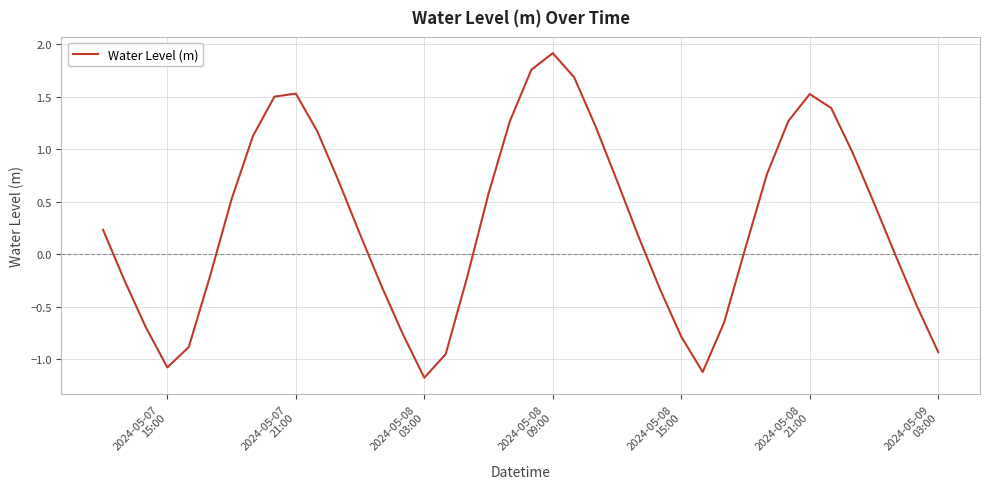

What is the difference between the maximum and minimum values?

3.1